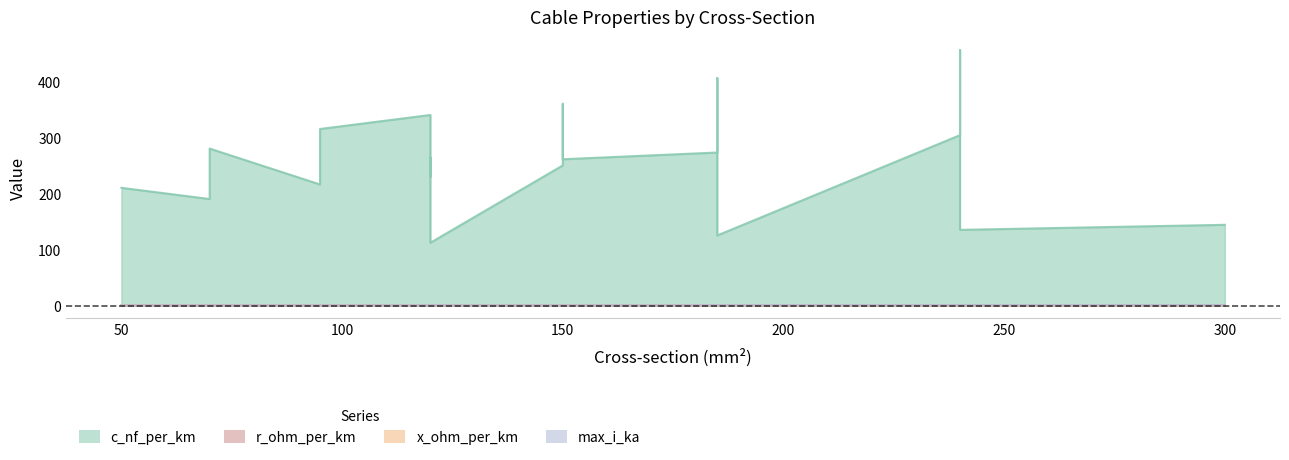

What is the difference between the second highest and minimum values in the r_ohm_per_km series?

0.4